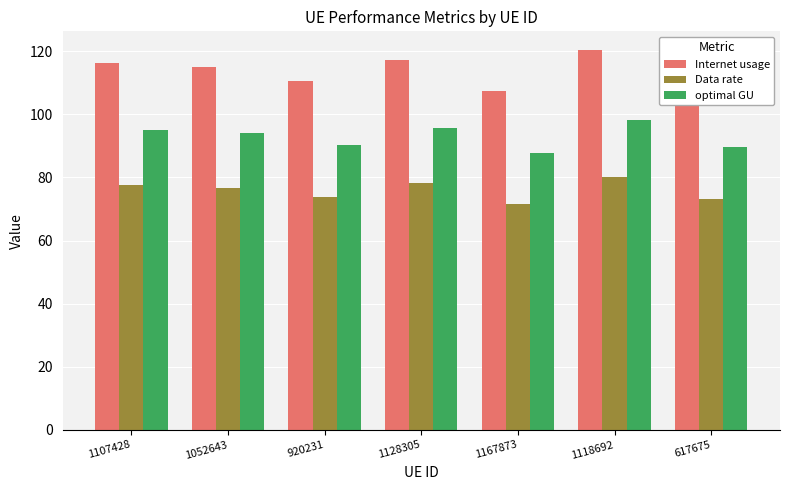

List the series in order of their overall mean, lowest first.

Data rate, optimal GU, Internet usage